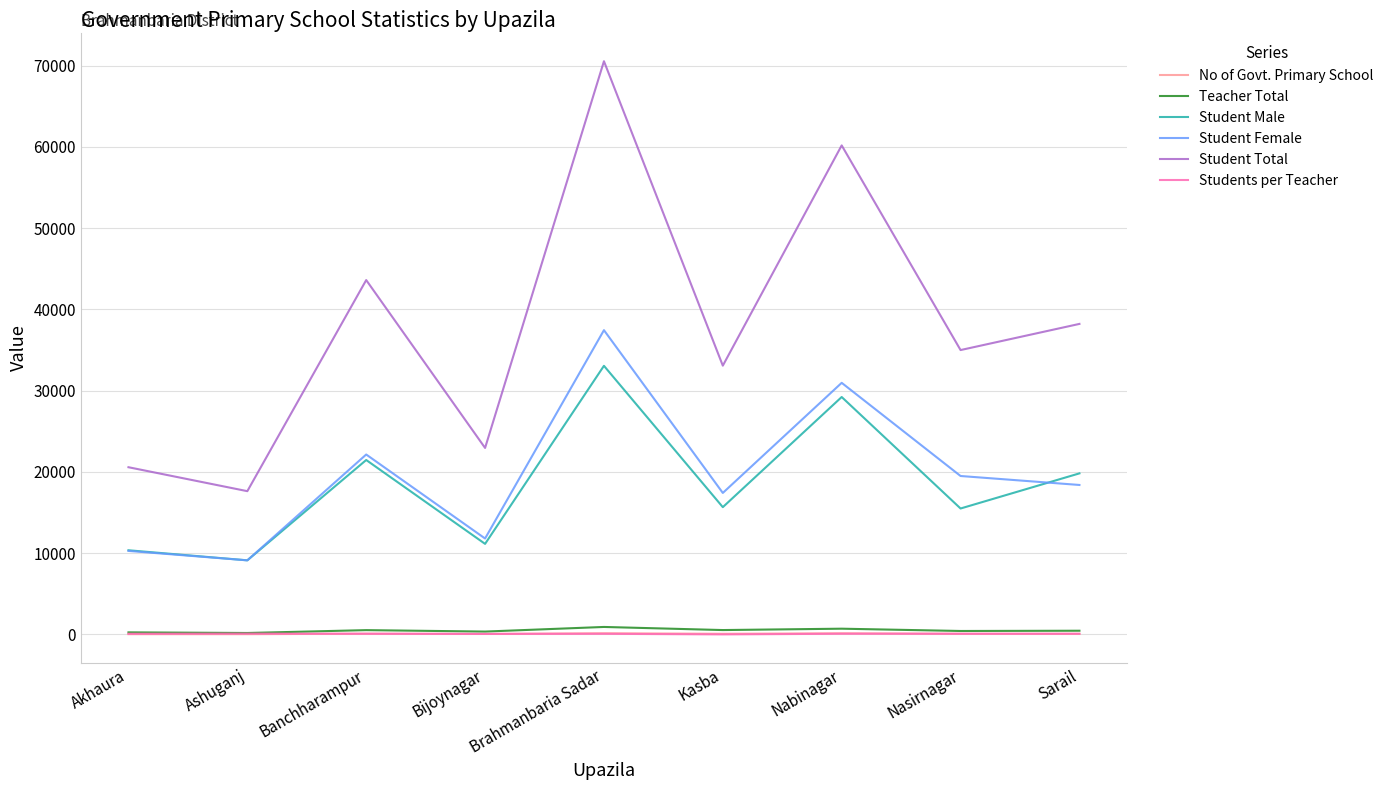

True or false: Student Female and Students per Teacher cross at least once.

False